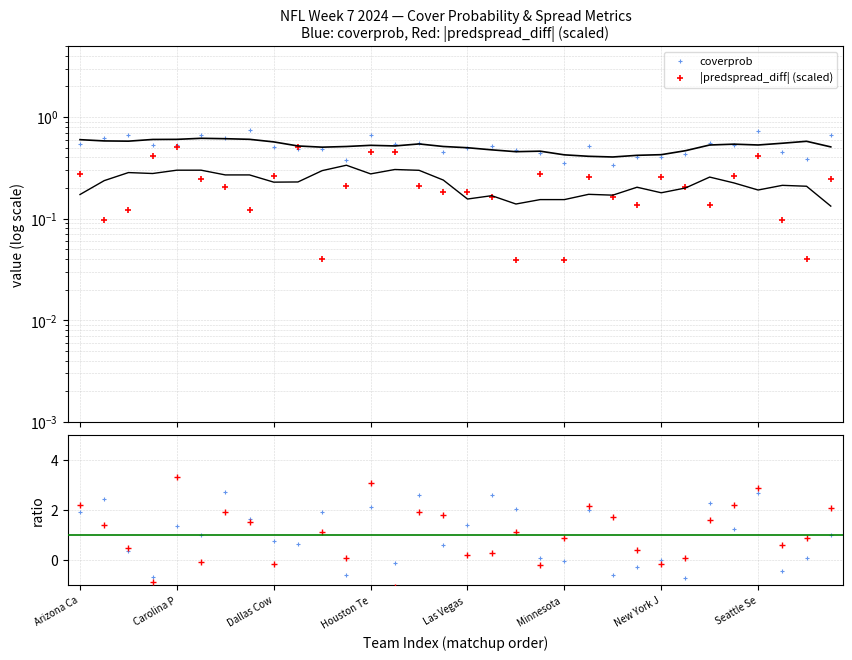

At how many categories does at least one series exceed 0?

32